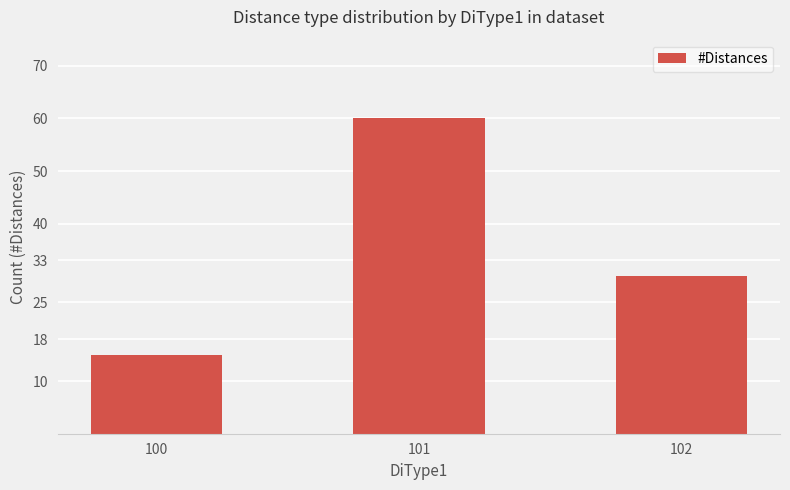

What is the smallest value displayed?

15